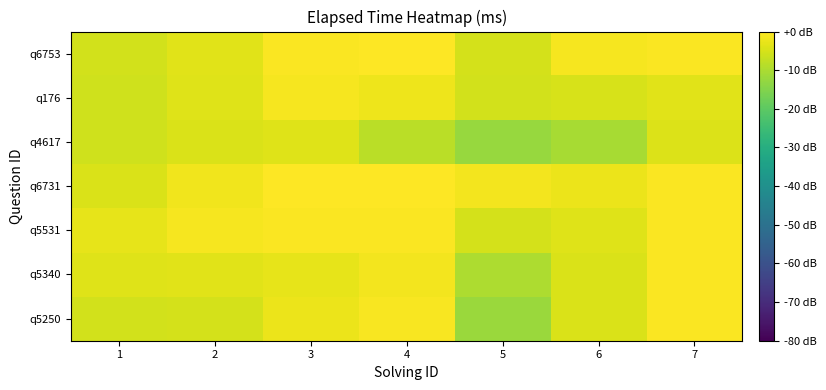

How many series are shown in this chart?

7